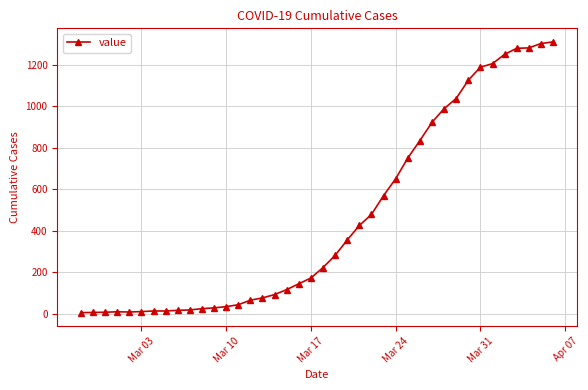

What is the average value?

460